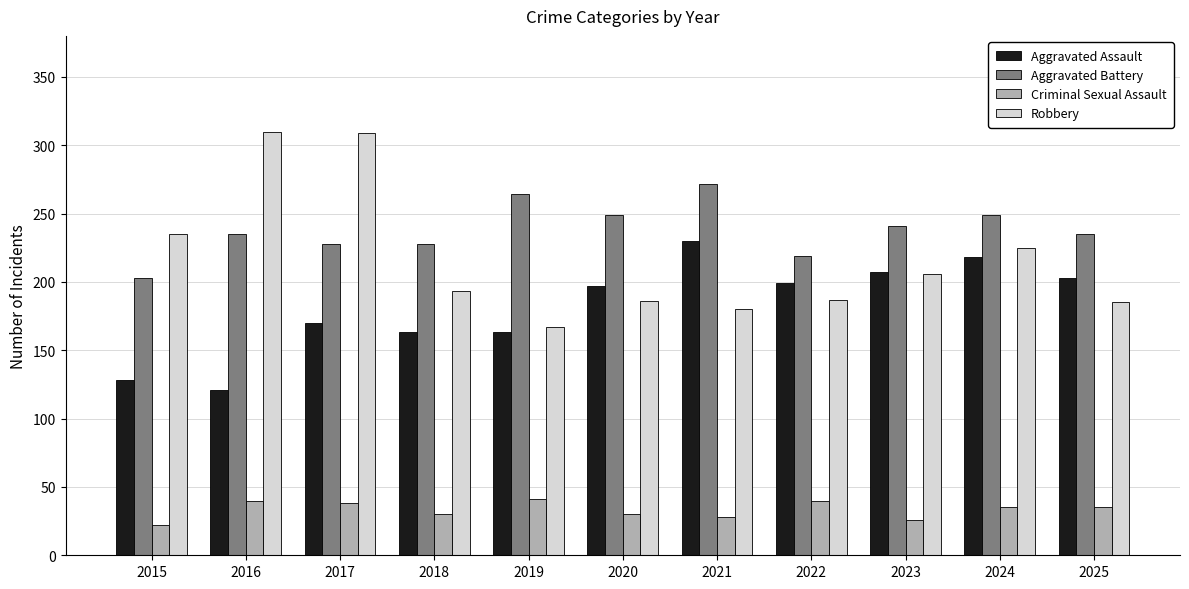

Which series changed the most between 2019 and 2025?

Aggravated Assault